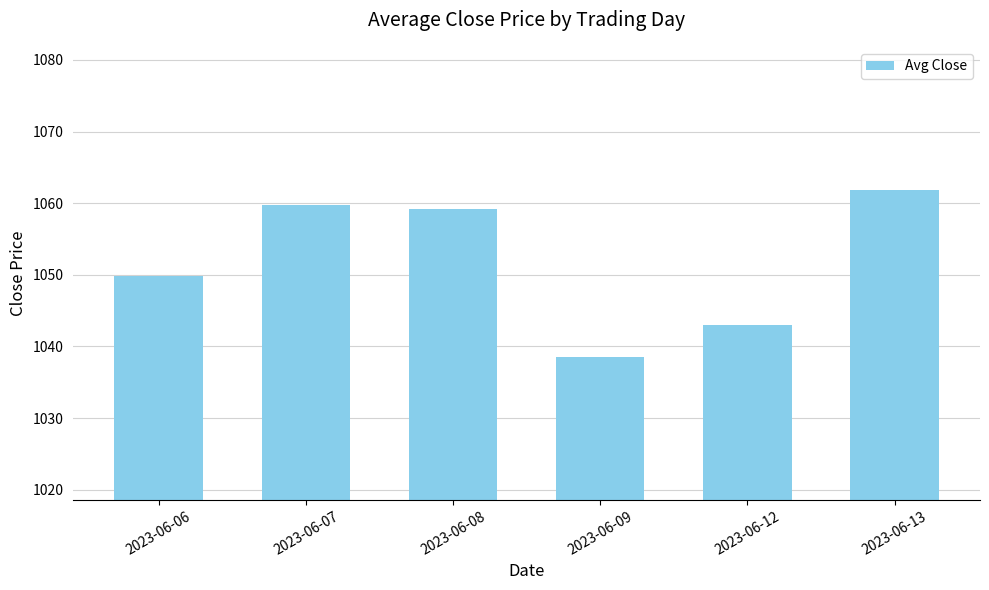

List the labels in order of value, smallest first.

2023-06-09, 2023-06-12, 2023-06-06, 2023-06-08, 2023-06-07, 2023-06-13